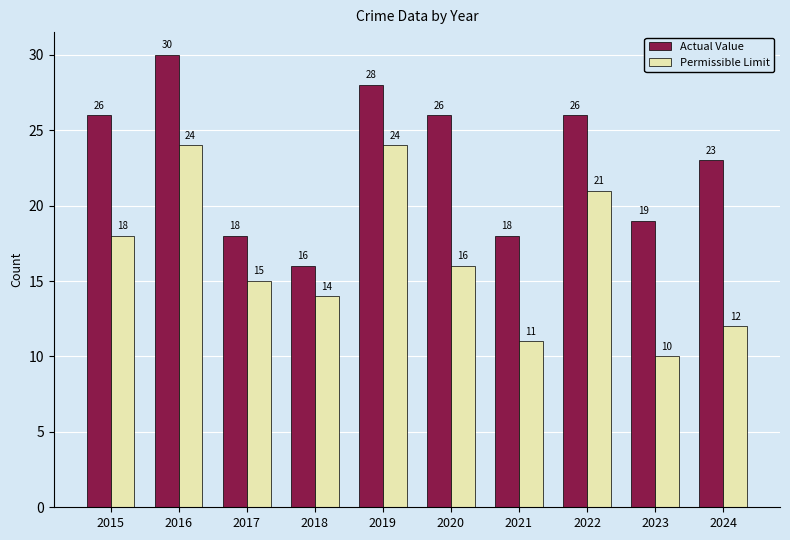

What is the value of the Permissible Limit bar at the 8th from the left?

21